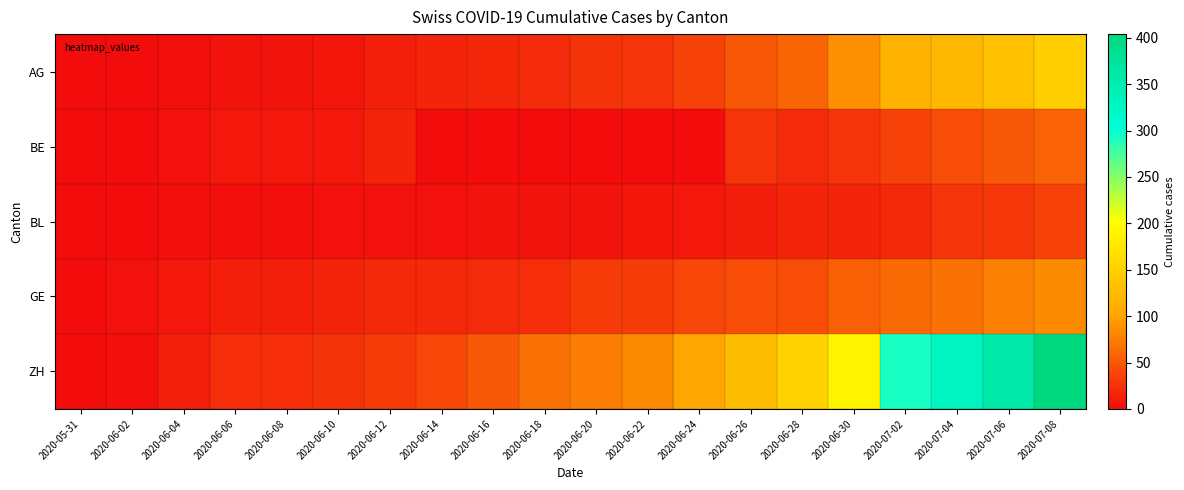

What is the maximum value shown in the chart?

404